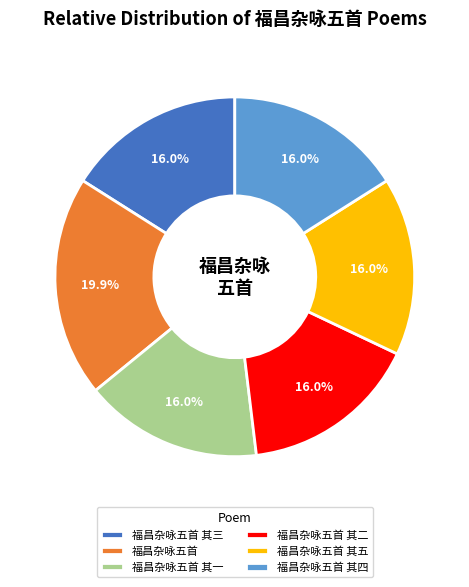

How many slices are in this pie chart?

6